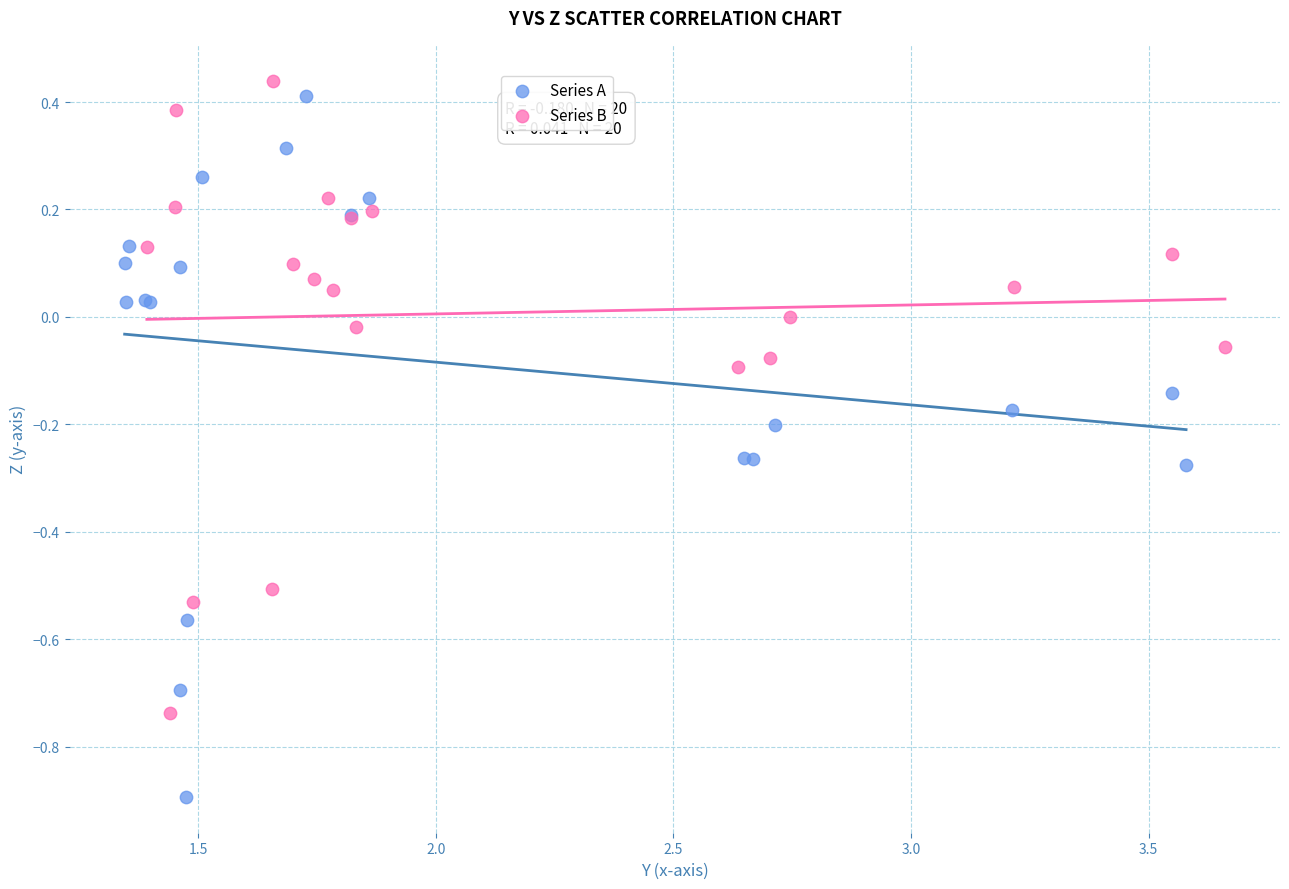

Which series reaches the minimum Y coordinate?

Series A